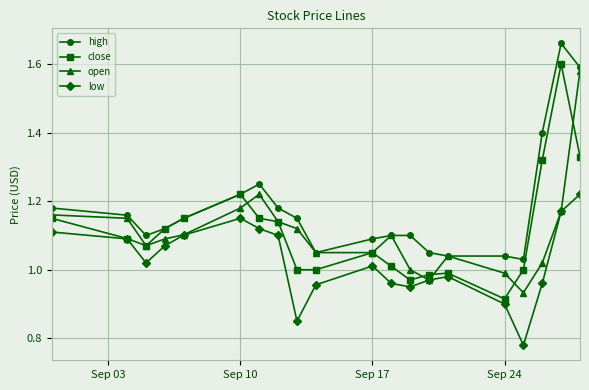

List the series in order of their peak value, highest first.

high, close, open, low